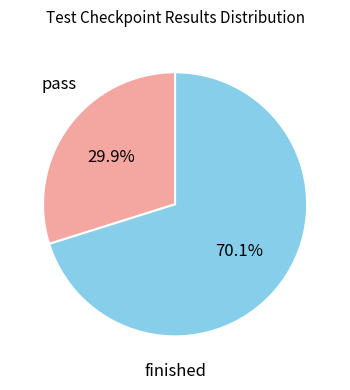

What is the smallest slice in the pie chart?

pass